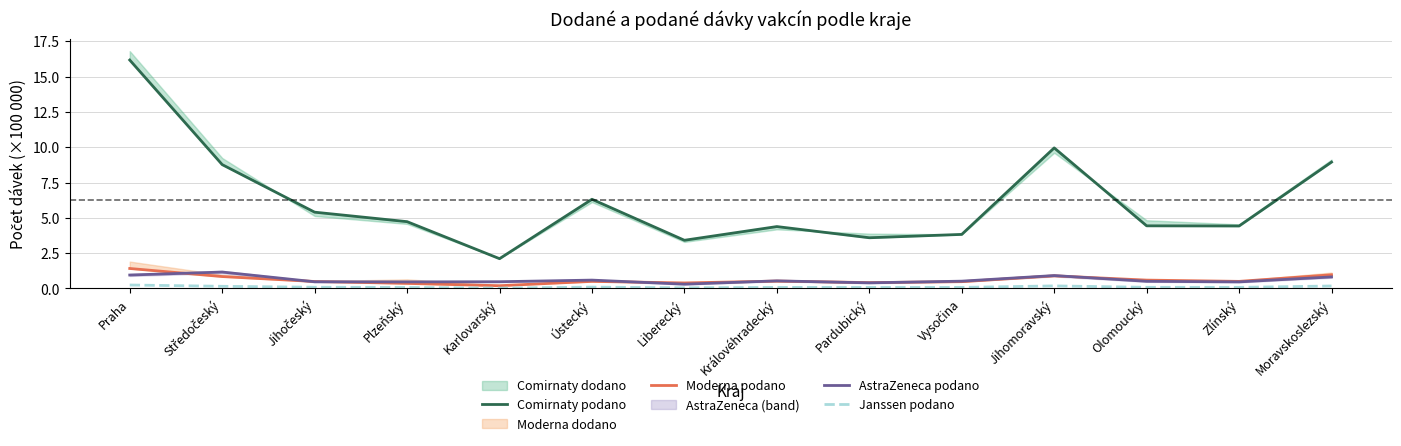

Between Olomoucký and Vysočina, which is larger?

Olomoucký